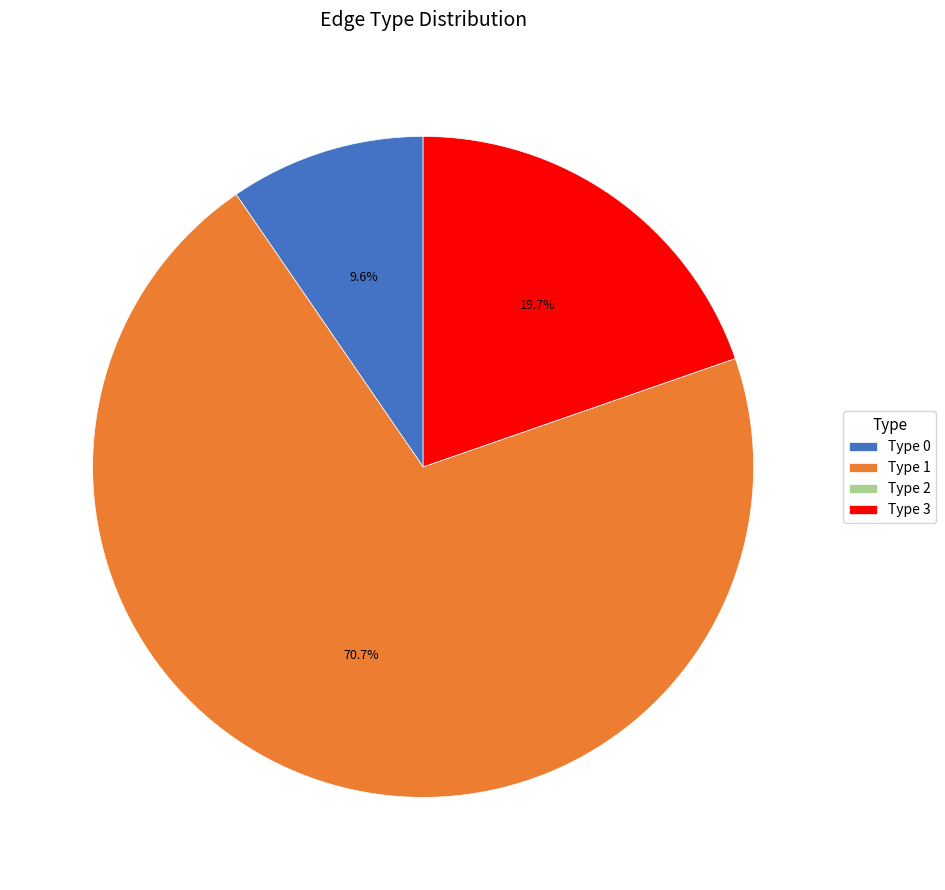

Does any single category account for the majority?

Yes